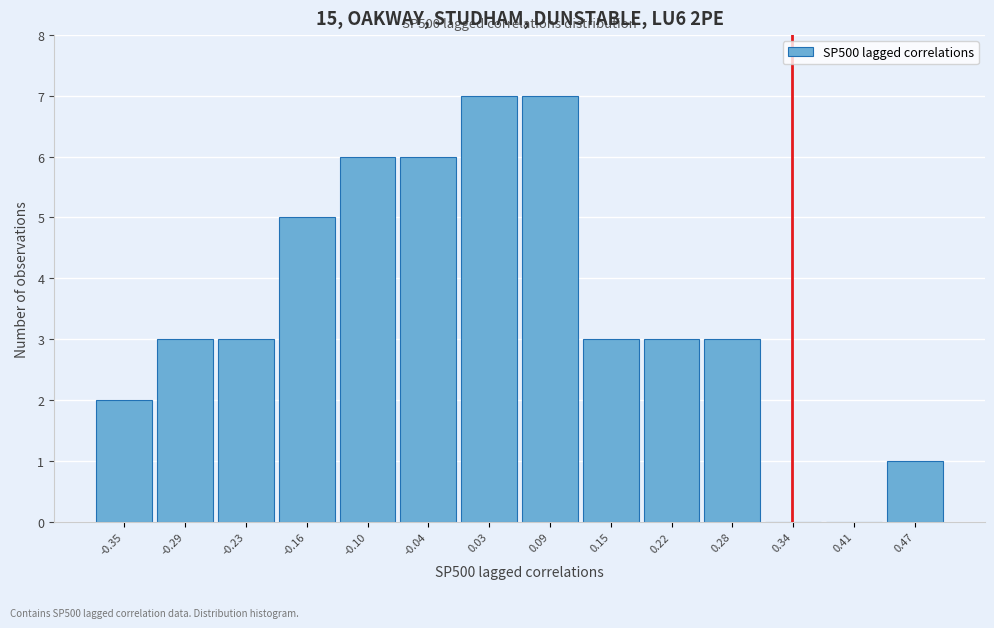

Reading right to left, list all the values displayed in this chart.

0.47=1	0.41=0	0.34=0	0.28=3	0.22=3	0.15=3	0.09=7	0.03=7	-0.04=6	-0.10=6	-0.16=5	-0.23=3	-0.29=3	-0.35=2